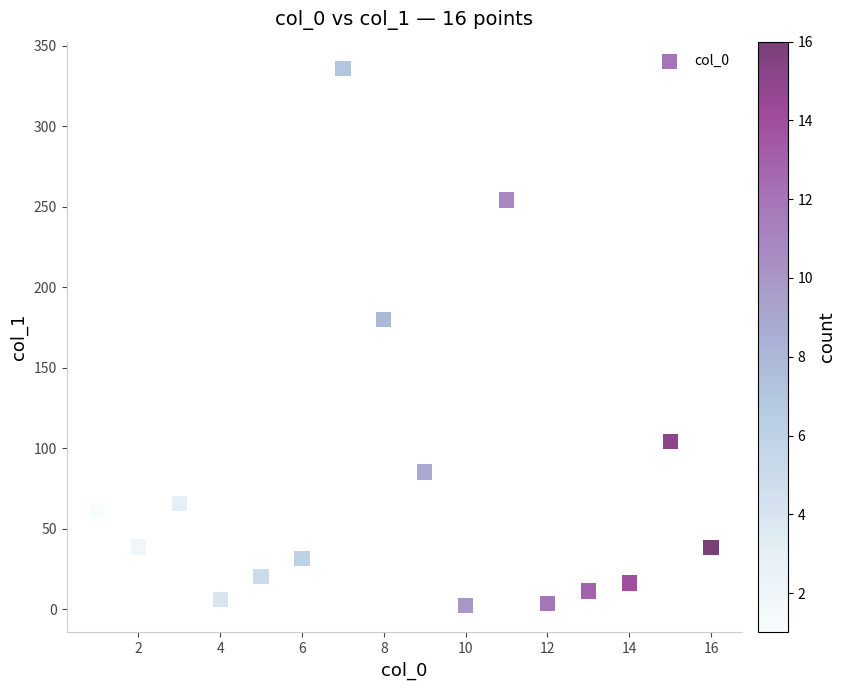

What is the range of Y values (max minus min)?

333.8